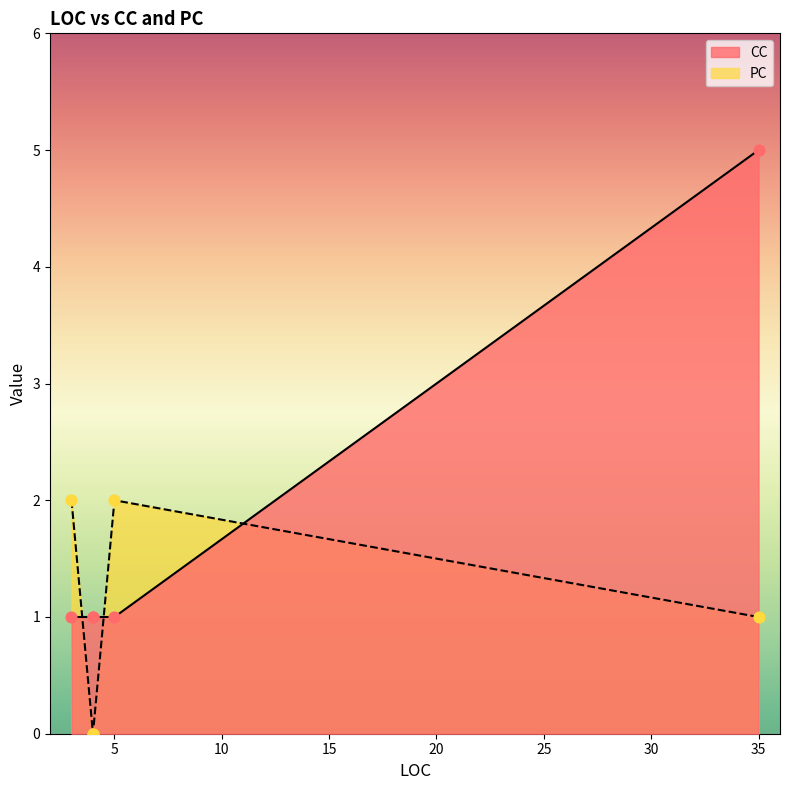

Which series has the largest total across all categories?

CC